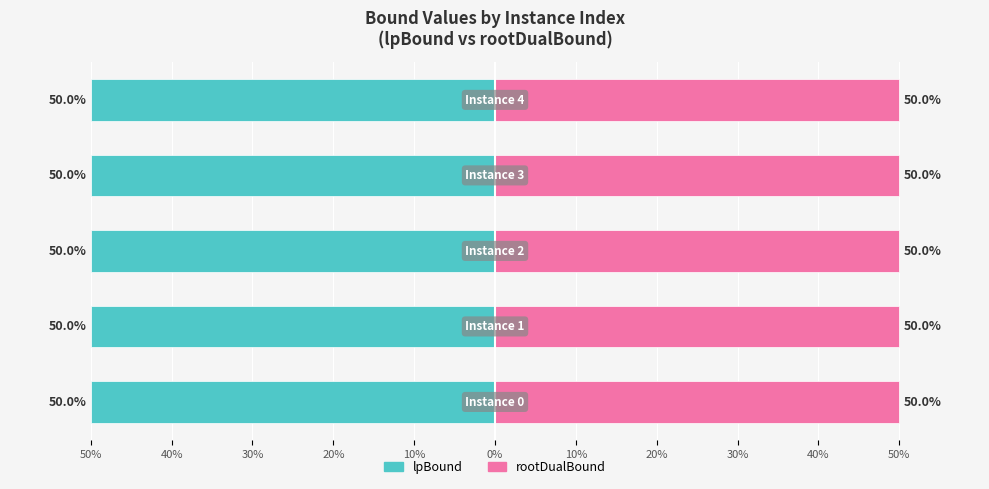

Reading left to right, extract all data points from this chart.

lpBound: 50%=-50.0	40%=-50.0	30%=-50.0	20%=-50.0	10%=-50.0
rootDualBound: 50%=50.0	40%=50.0	30%=50.0	20%=50.0	10%=50.0